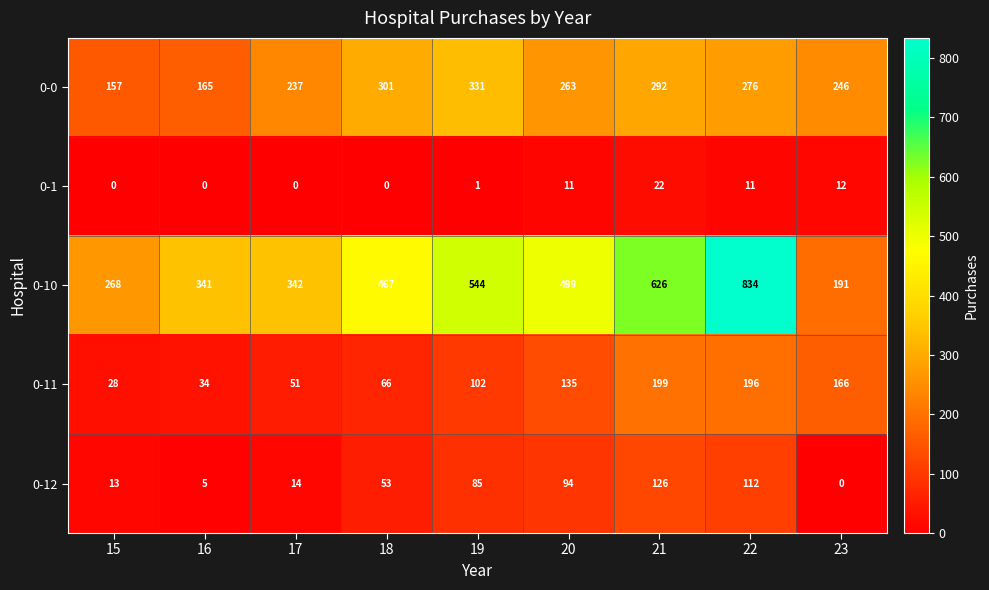

Which category has the highest value across all series?

22